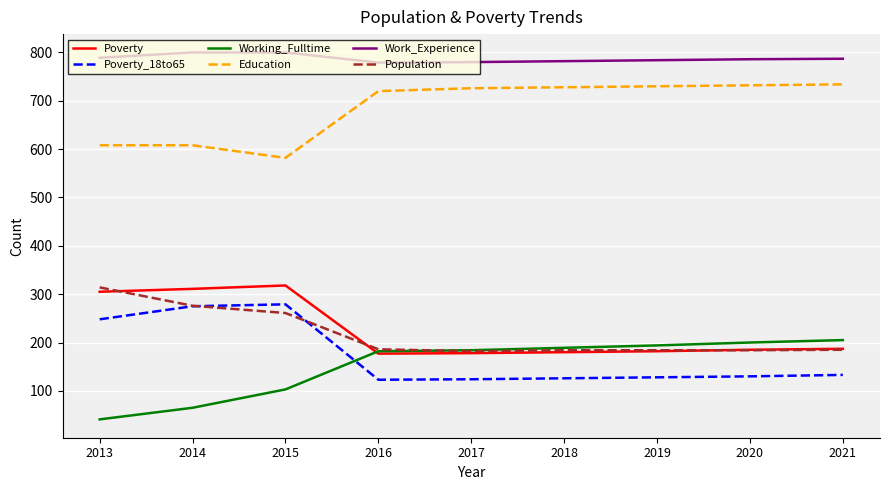

Does the chart have visible grid lines?

Yes